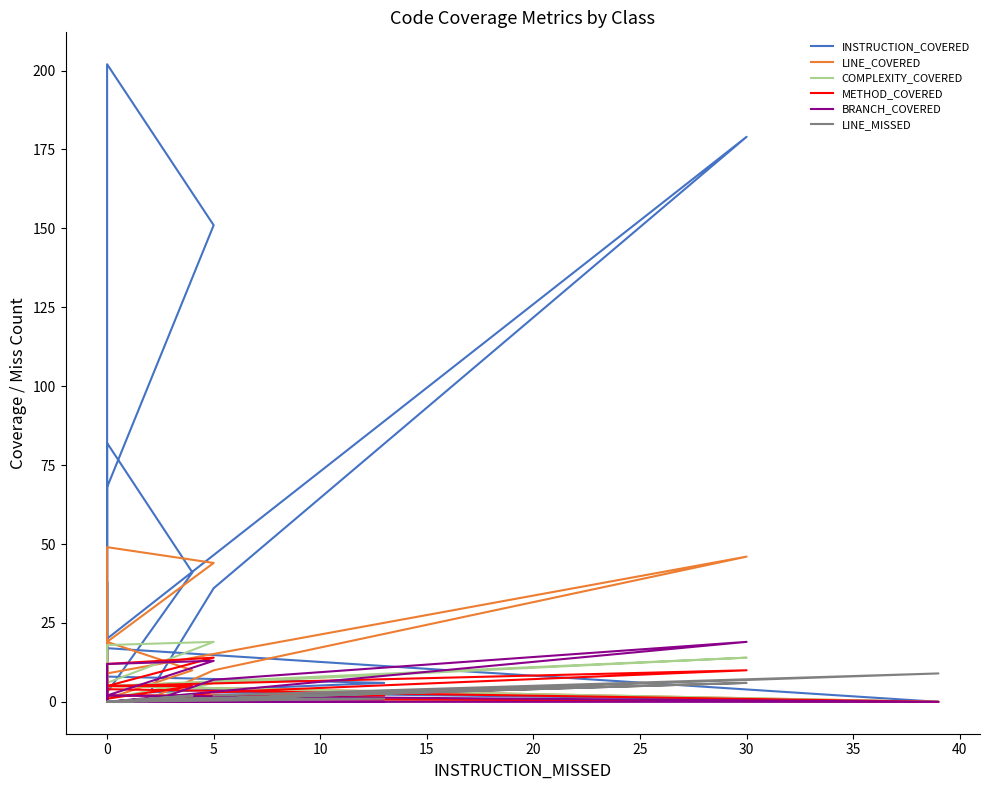

What are all the series names shown in the legend?

INSTRUCTION_COVERED, LINE_COVERED, COMPLEXITY_COVERED, METHOD_COVERED, BRANCH_COVERED, LINE_MISSED